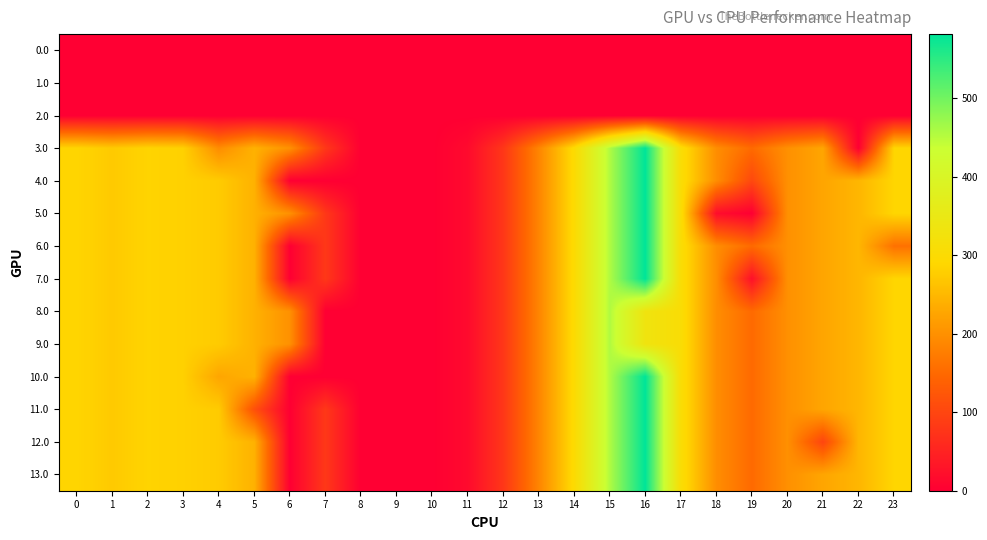

Reading left to right, transcribe all the data shown in this chart.

0.0: 0=0.0	1=0.0	2=0.0	3=0.0	4=0.0	5=0.0	6=0.0	7=0.0	8=0.0	9=0.0	10=0.0	11=0.0	12=0.0	13=0.0	14=0.0	15=0.0	16=0.0	17=0.0	18=0.0	19=0.0	20=0.0	21=0.0	22=0.0	23=0.0
1.0: 0=0.0	1=0.0	2=0.0	3=0.0	4=0.0	5=0.0	6=0.0	7=0.0	8=0.0	9=0.0	10=0.0	11=0.0	12=0.0	13=0.0	14=0.0	15=0.0	16=0.0	17=0.0	18=0.0	19=0.0	20=0.0	21=0.0	22=0.0	23=0.0
2.0: 0=0.0	1=0.0	2=0.0	3=0.0	4=0.0	5=0.0	6=0.0	7=0.0	8=0.0	9=0.0	10=0.0	11=0.0	12=0.0	13=0.0	14=0.0	15=0.0	16=0.0	17=0.0	18=0.0	19=0.0	20=0.0	21=0.0	22=0.0	23=0.0
3.0: 0=287.1	1=272.7	2=285.5	3=281.0	4=194.5	5=241.8	6=200.1	7=79.7	8=0.0	9=0.0	10=0.0	11=15.5	12=78.1	13=185.0	14=297.7	15=456.0	16=581.7	17=306.2	18=196.3	19=150.8	20=199.2	21=226.4	22=0.0	23=287.5
4.0: 0=287.1	1=272.7	2=285.5	3=281.0	4=274.4	5=241.8	6=0.0	7=0.0	8=0.0	9=0.0	10=0.0	11=15.5	12=78.1	13=185.0	14=297.7	15=456.0	16=581.7	17=306.2	18=196.3	19=103.3	20=199.2	21=226.4	22=247.4	23=287.5
5.0: 0=287.1	1=272.7	2=285.5	3=281.0	4=274.4	5=241.8	6=200.1	7=79.7	8=0.0	9=0.0	10=0.0	11=15.5	12=78.1	13=185.0	14=297.7	15=456.0	16=581.7	17=306.2	18=19.7	19=0.0	20=199.2	21=226.4	22=247.4	23=287.5
6.0: 0=287.1	1=272.7	2=285.5	3=281.0	4=274.4	5=241.8	6=0.0	7=79.7	8=0.0	9=0.0	10=0.0	11=15.5	12=78.1	13=185.0	14=297.7	15=456.0	16=581.7	17=306.2	18=196.3	19=150.8	20=199.2	21=226.4	22=247.4	23=160.3
7.0: 0=287.1	1=272.7	2=285.5	3=281.0	4=274.4	5=241.8	6=0.0	7=79.7	8=0.0	9=0.0	10=0.0	11=15.5	12=78.1	13=185.0	14=297.7	15=456.0	16=581.7	17=306.2	18=196.3	19=23.6	20=199.2	21=226.4	22=247.4	23=287.5
8.0: 0=287.1	1=272.7	2=285.5	3=281.0	4=274.4	5=241.8	6=200.1	7=0.0	8=0.0	9=0.0	10=0.0	11=15.5	12=78.1	13=185.0	14=297.7	15=456.0	16=334.1	17=306.2	18=196.3	19=150.8	20=199.2	21=226.4	22=247.4	23=287.5
9.0: 0=287.1	1=272.7	2=285.5	3=281.0	4=274.4	5=241.8	6=200.1	7=0.0	8=0.0	9=0.0	10=0.0	11=15.5	12=78.1	13=185.0	14=297.7	15=456.0	16=334.1	17=306.2	18=196.3	19=150.8	20=199.2	21=226.4	22=247.4	23=287.5
10.0: 0=287.1	1=272.7	2=285.5	3=281.0	4=226.9	5=241.8	6=0.0	7=0.0	8=0.0	9=0.0	10=0.0	11=15.5	12=78.1	13=185.0	14=297.7	15=456.0	16=581.7	17=306.2	18=196.3	19=150.8	20=199.2	21=226.4	22=247.4	23=287.5
11.0: 0=287.1	1=272.7	2=285.5	3=281.0	4=274.4	5=114.6	6=0.0	7=79.7	8=0.0	9=0.0	10=0.0	11=15.5	12=78.1	13=185.0	14=297.7	15=456.0	16=581.7	17=306.2	18=196.3	19=150.8	20=199.2	21=226.4	22=247.4	23=287.5
12.0: 0=287.1	1=272.7	2=285.5	3=281.0	4=274.4	5=241.8	6=0.0	7=79.7	8=0.0	9=0.0	10=0.0	11=15.5	12=78.1	13=185.0	14=297.7	15=456.0	16=581.7	17=306.2	18=196.3	19=150.8	20=199.2	21=99.2	22=247.4	23=287.5
13.0: 0=287.1	1=272.7	2=285.5	3=281.0	4=274.4	5=241.8	6=0.0	7=79.7	8=0.0	9=0.0	10=0.0	11=15.5	12=78.1	13=185.0	14=297.7	15=456.0	16=581.7	17=306.2	18=196.3	19=150.8	20=199.2	21=226.4	22=247.4	23=287.5